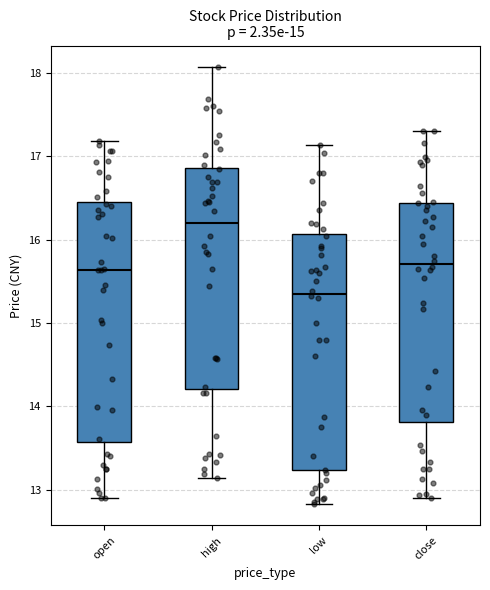

Which box's median line is the highest?

high